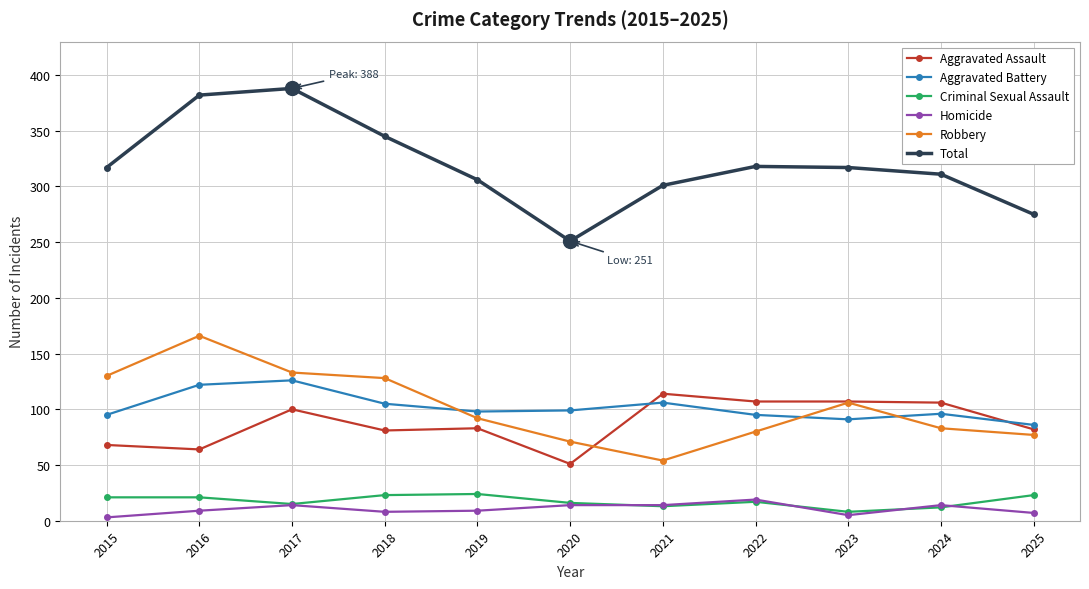

The value of Robbery at 2016 is 166. True or false?

True